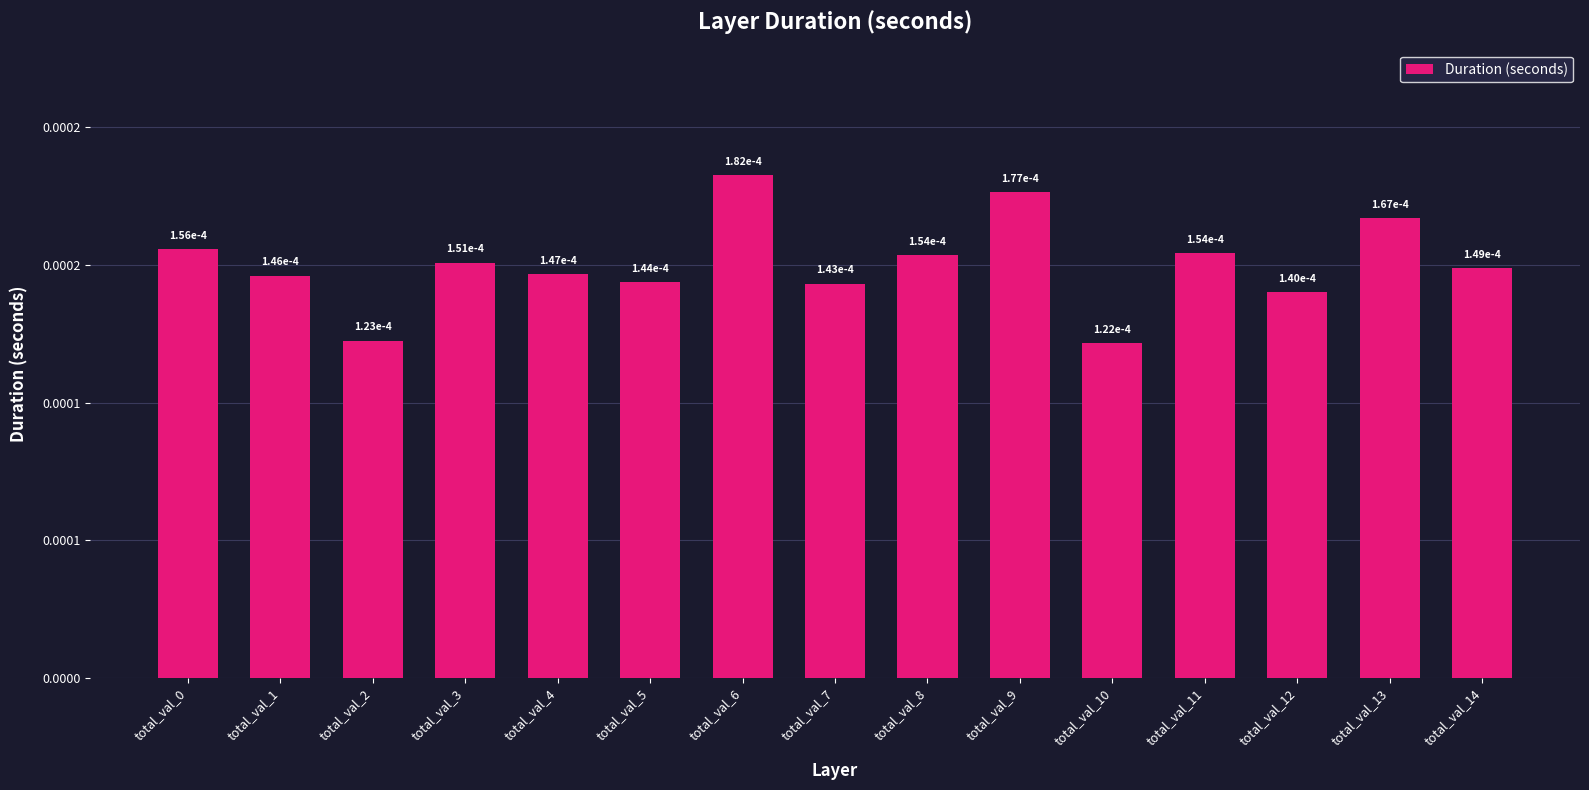

Rank the categories by value from lowest to highest.

total_val_10, total_val_2, total_val_12, total_val_7, total_val_5, total_val_1, total_val_4, total_val_14, total_val_3, total_val_8, total_val_11, total_val_0, total_val_13, total_val_9, total_val_6